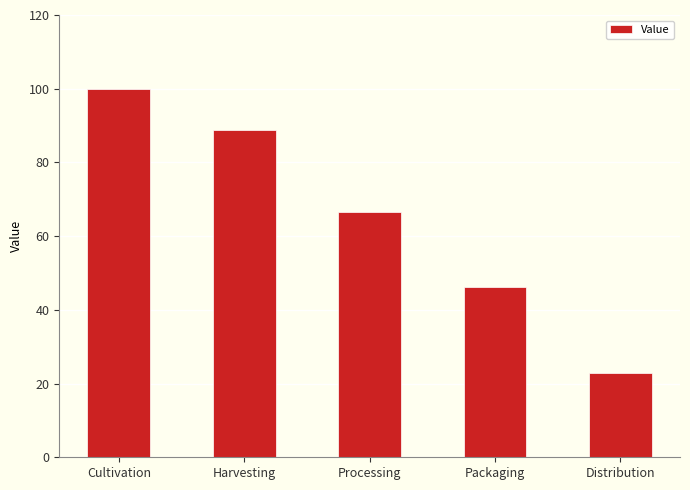

What is the approximate value at Harvesting?

88.8